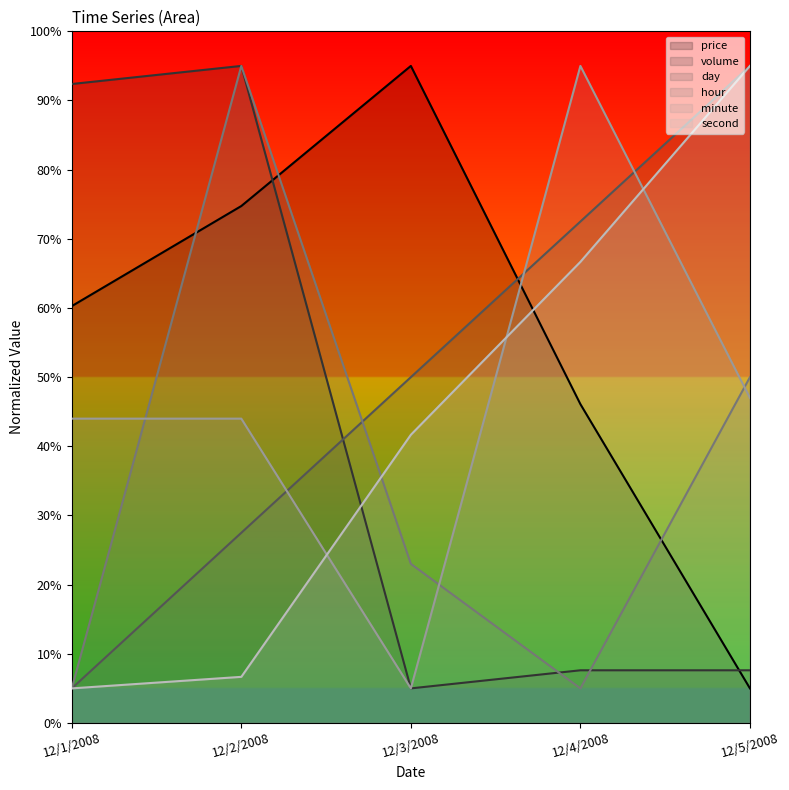

Is the value of second at 12/3/2008 greater than the value of price at 12/2/2008?

No